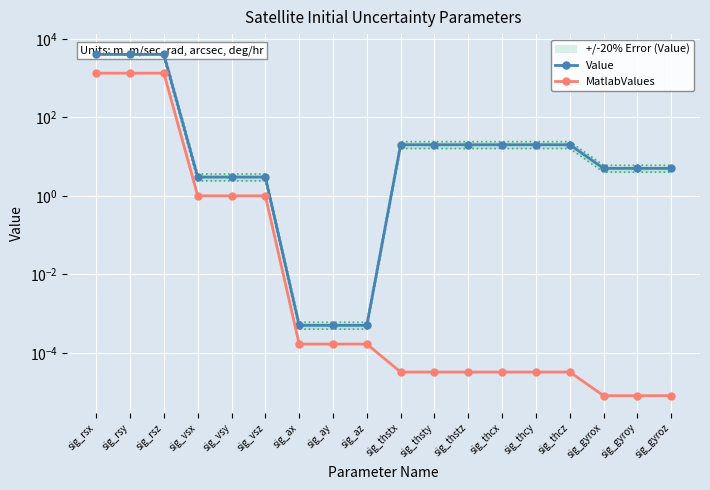

What is the total value across all series at sig_thcy?

20.0